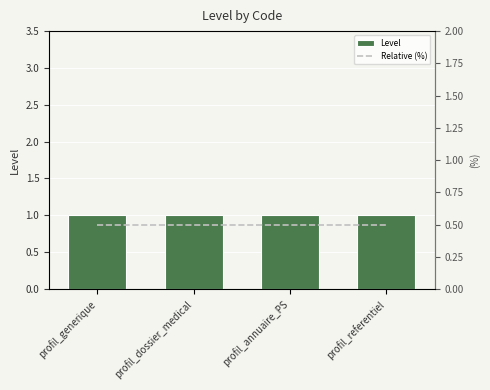

Which series changed the most between profil_generique and profil_referentiel?

Level